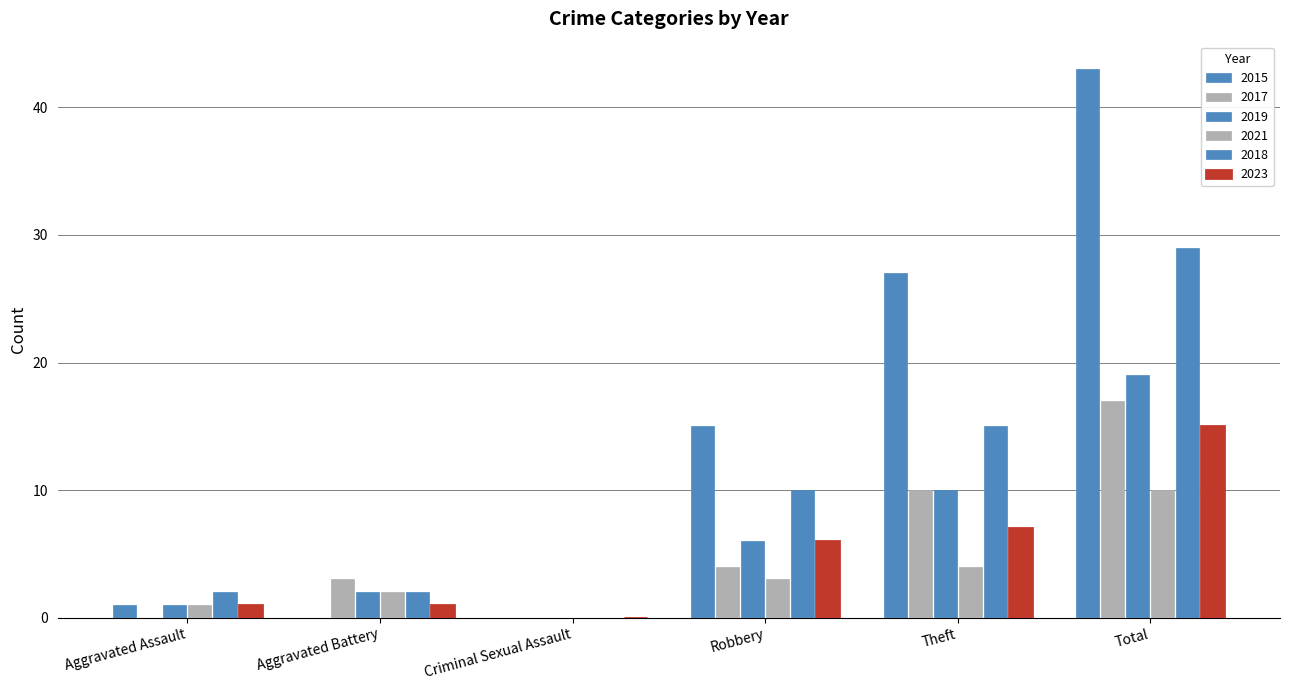

How many groups of bars are there?

6